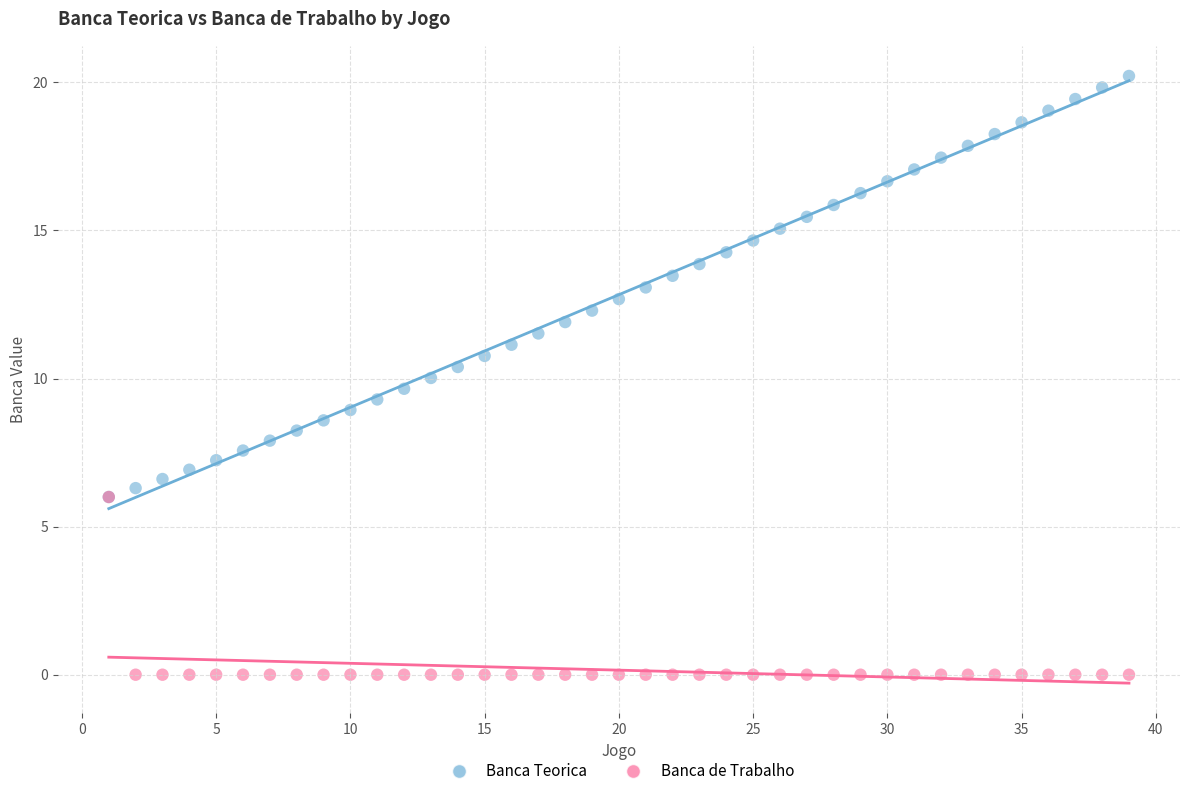

What are all the series names shown in the legend?

Banca Teorica, Banca de Trabalho